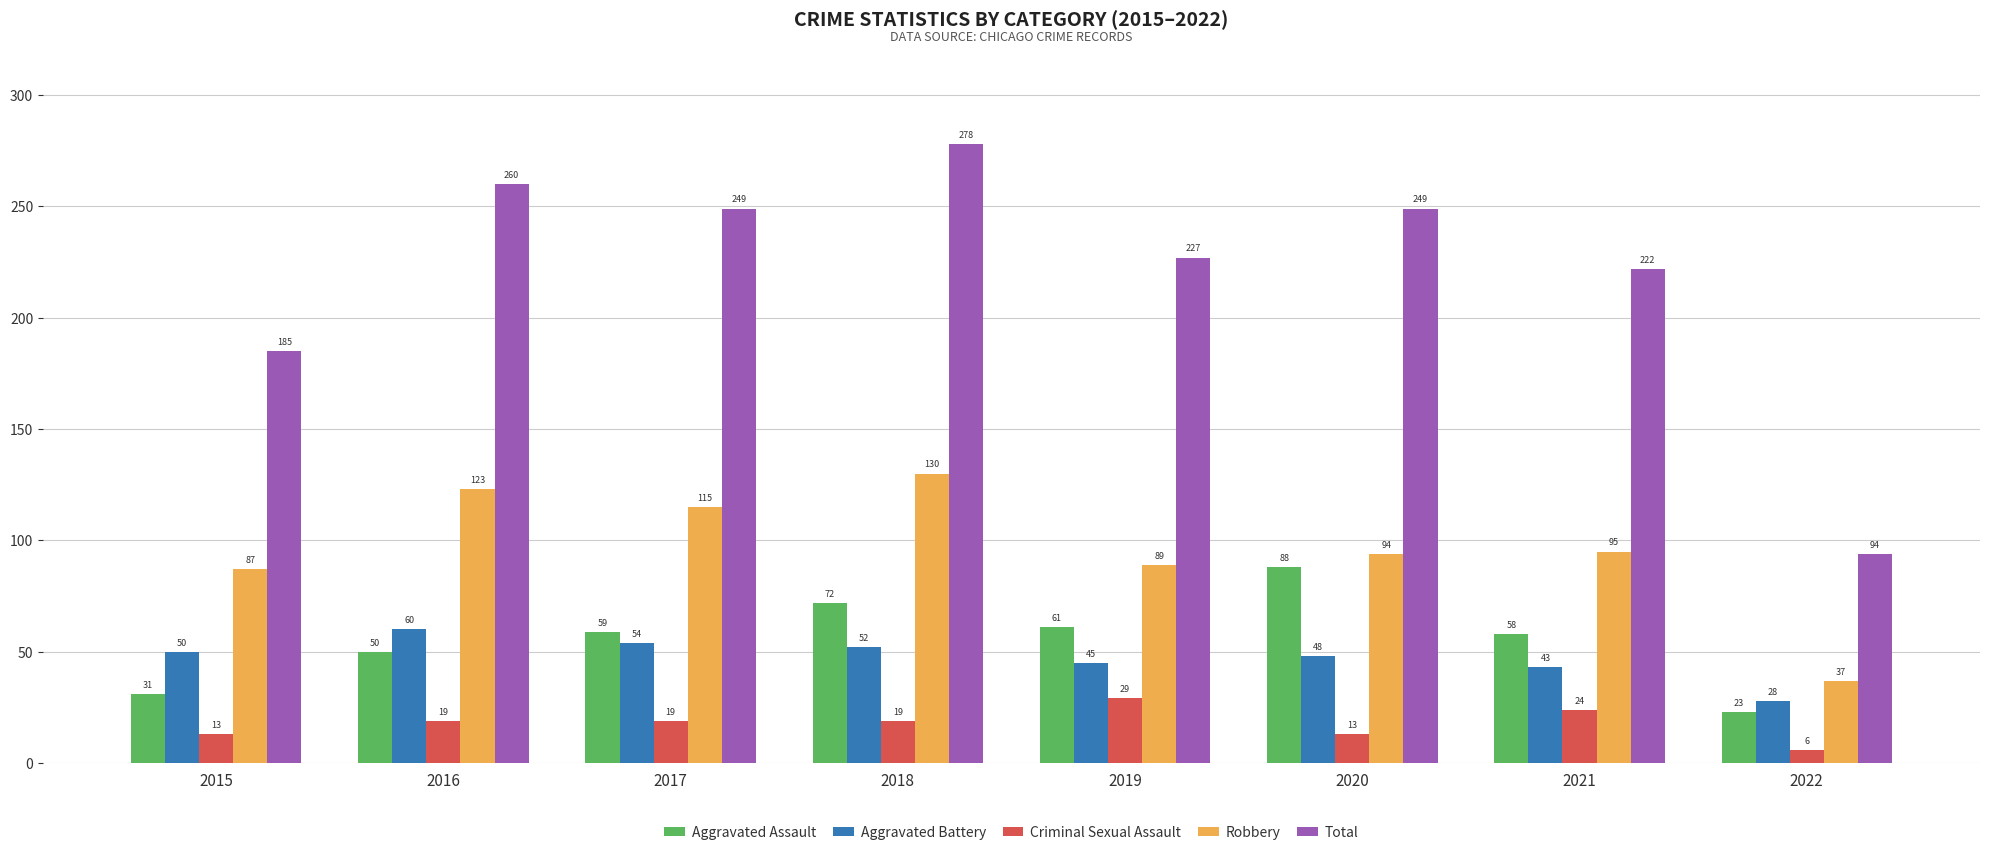

Which series changed the most between 2016 and 2021?

Total